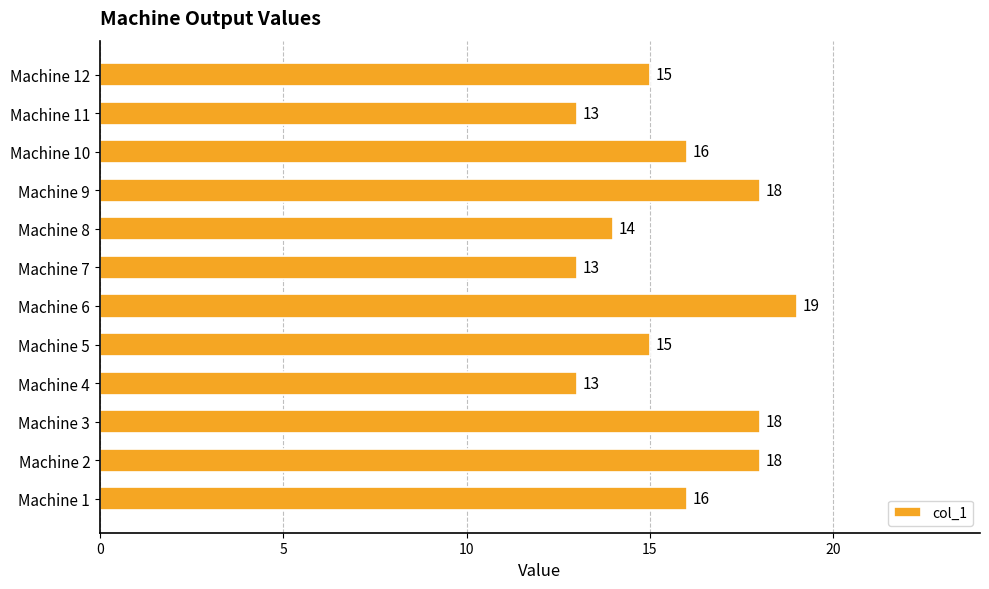

Reading bottom to top, list all the values displayed in this chart.

16	18	18	13	15	19	13	14	18	16	13	15